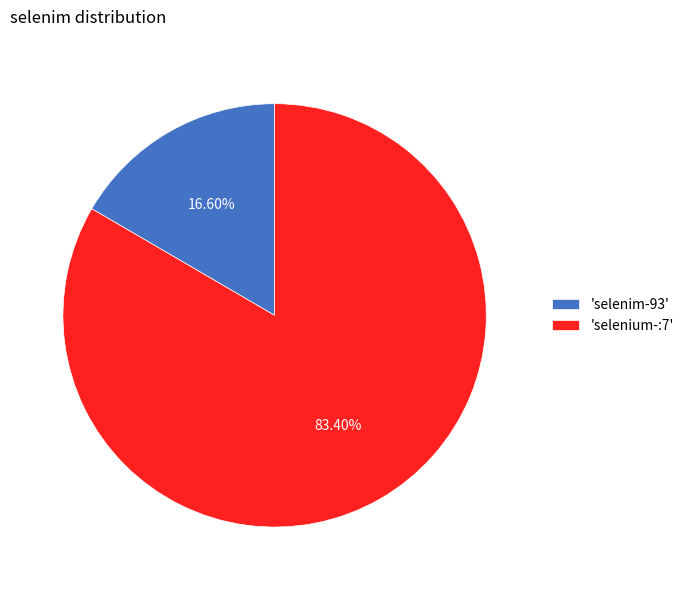

Combined, do 'selenim-93' and 'selenium-:7' account for over 50%?

Yes